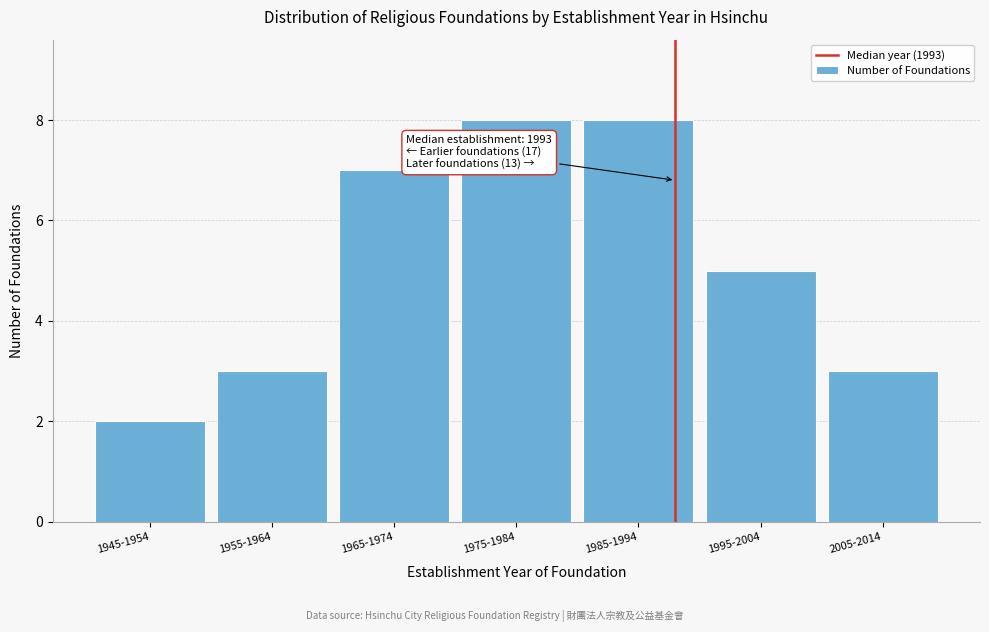

Reading right to left, extract all data points from this chart.

3	5	8	8	7	3	2